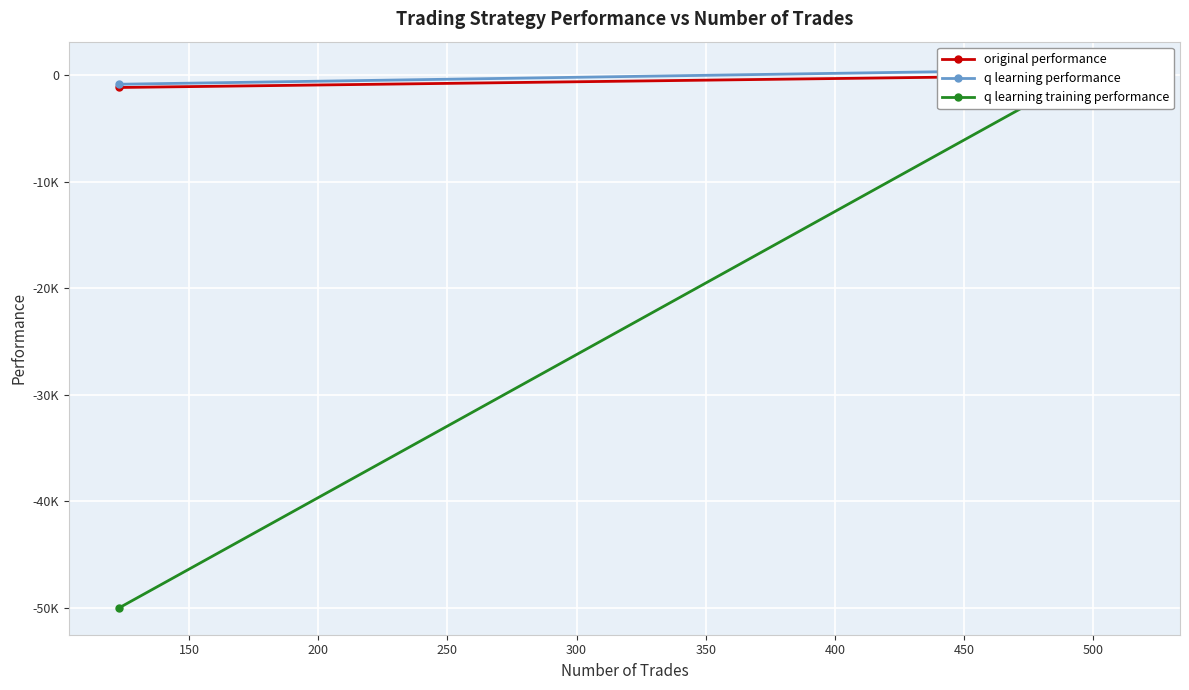

What is the sum of all original performance values?

-1080.0